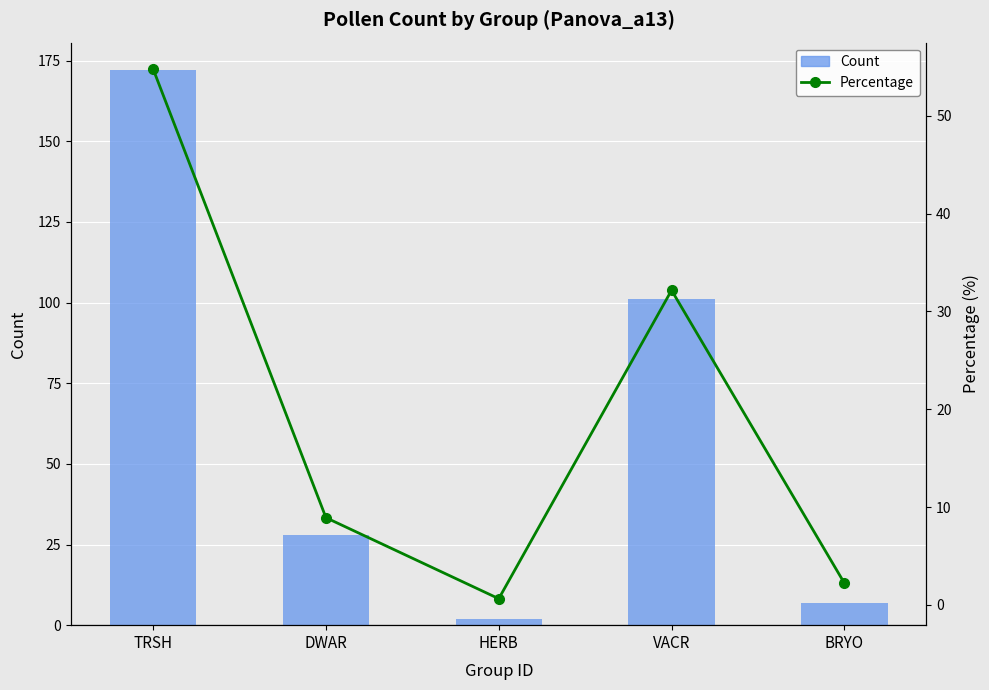

What is the total value across all series at HERB?

2.6